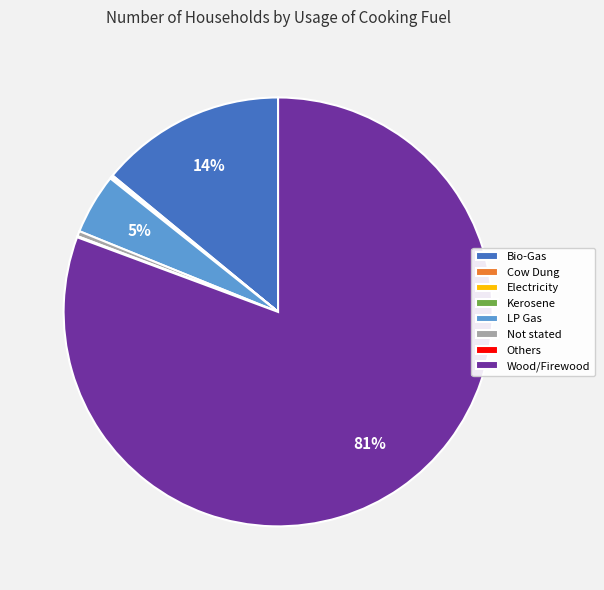

True or false: Bio-Gas accounts for 14% of the total.

True